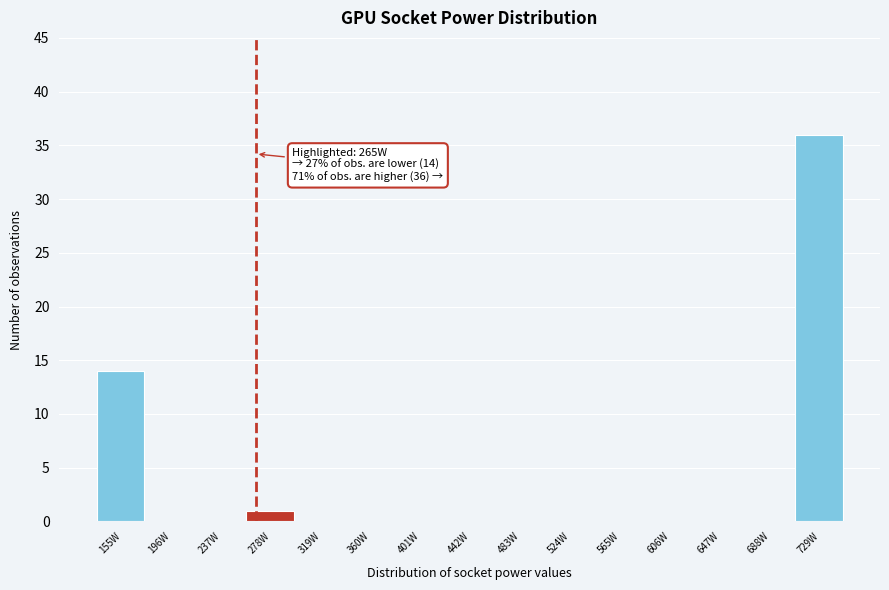

Which range on the x-axis has the tallest bar?

710 to 750